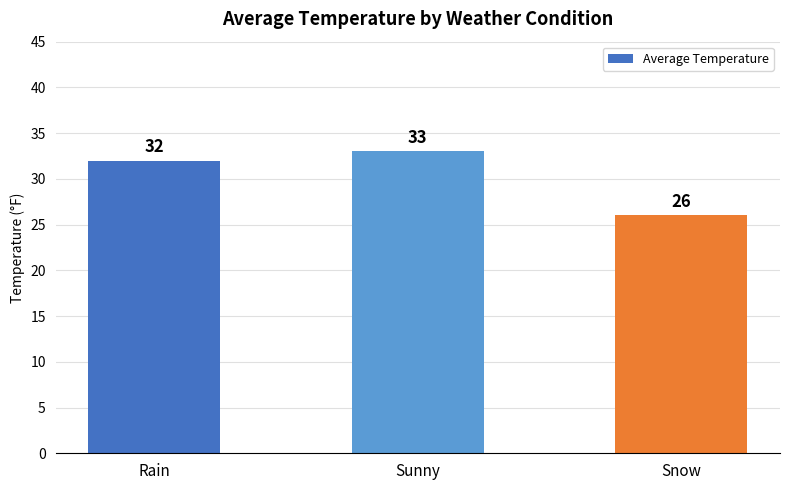

What is the difference between the values at Snow and Rain?

6